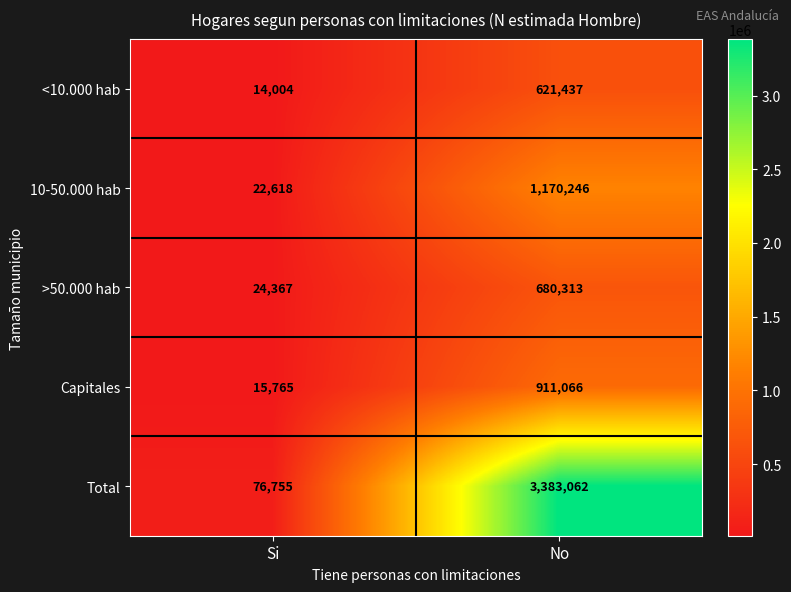

What is the average value of the Capitales series?

463416